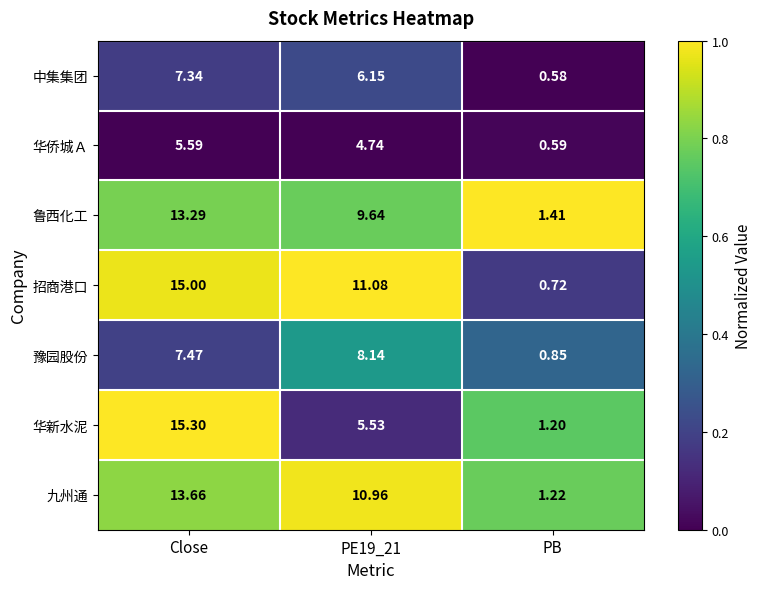

At PE19_21, list the series in order from smallest to largest.

华侨城Ａ, 华新水泥, 中集集团, 豫园股份, 鲁西化工, 九州通, 招商港口